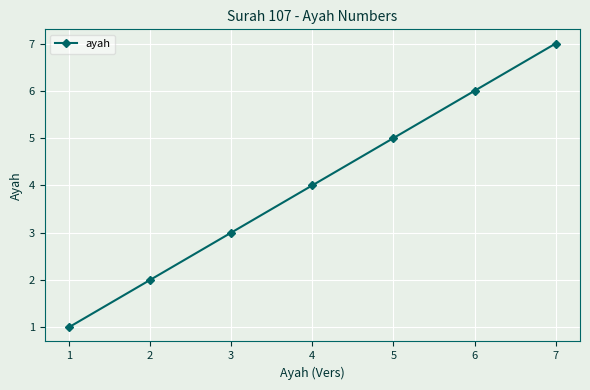

True or false: the data has more than 1 interior local peaks.

False